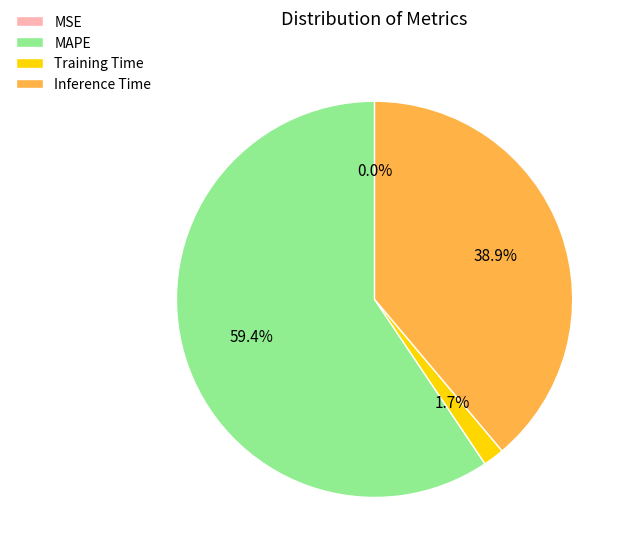

To the nearest percent, what portion does Inference Time represent?

39%